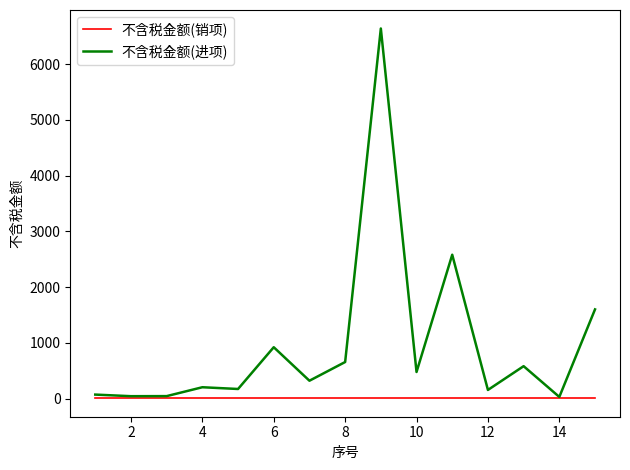

What is the greatest value displayed?

6637.2